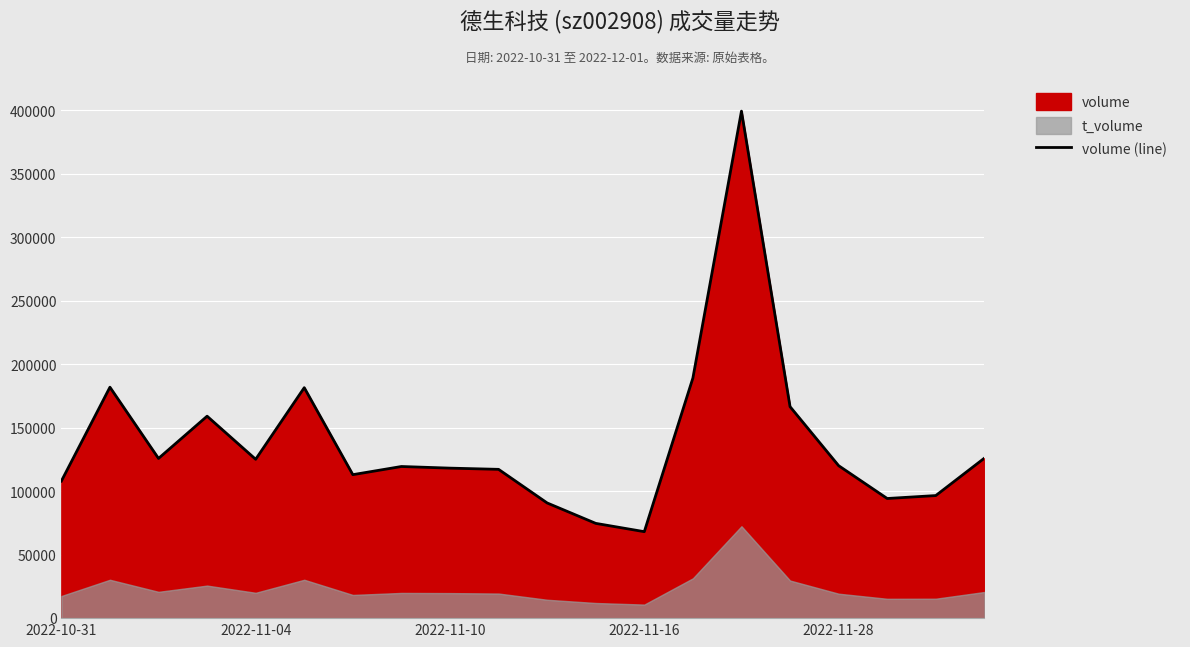

What is the minimum value for volume (line)?

68095